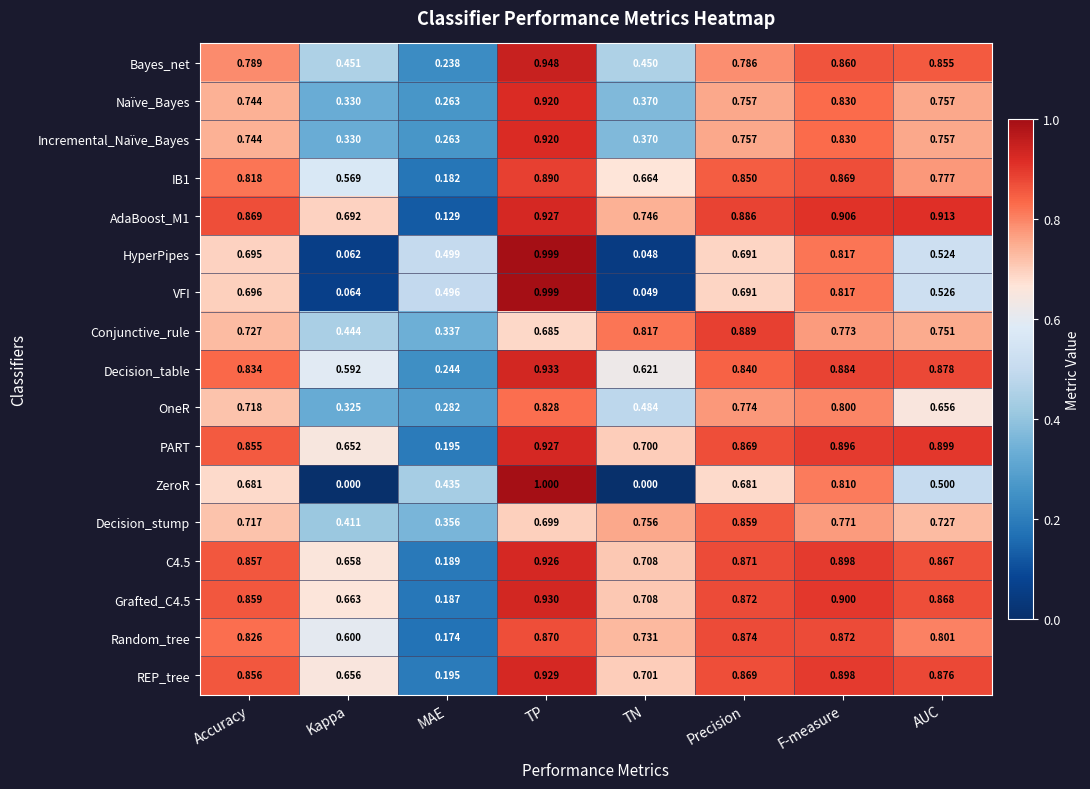

List the labels in order of Decision_table value, smallest first.

MAE, Kappa, TN, Accuracy, Precision, AUC, F-measure, TP